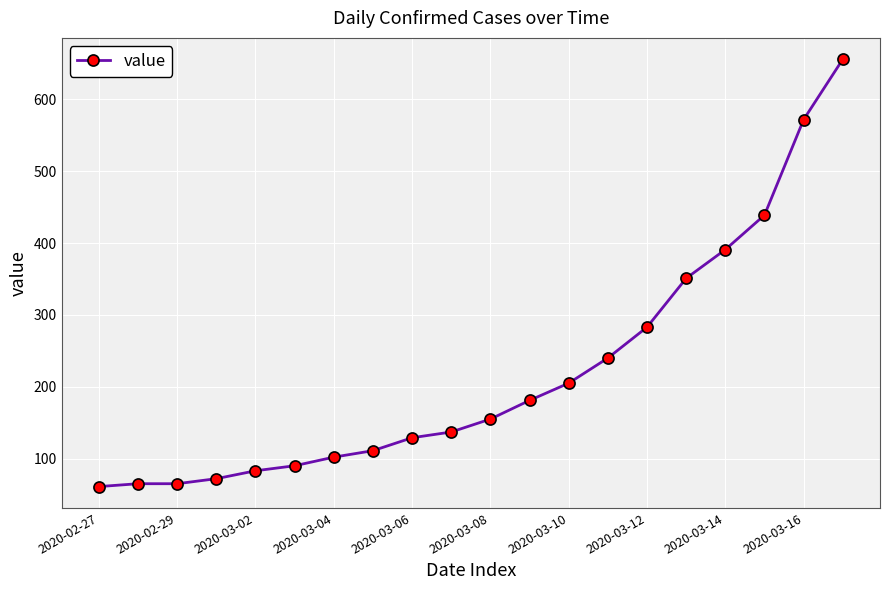

What is the difference between the maximum and minimum values?

595